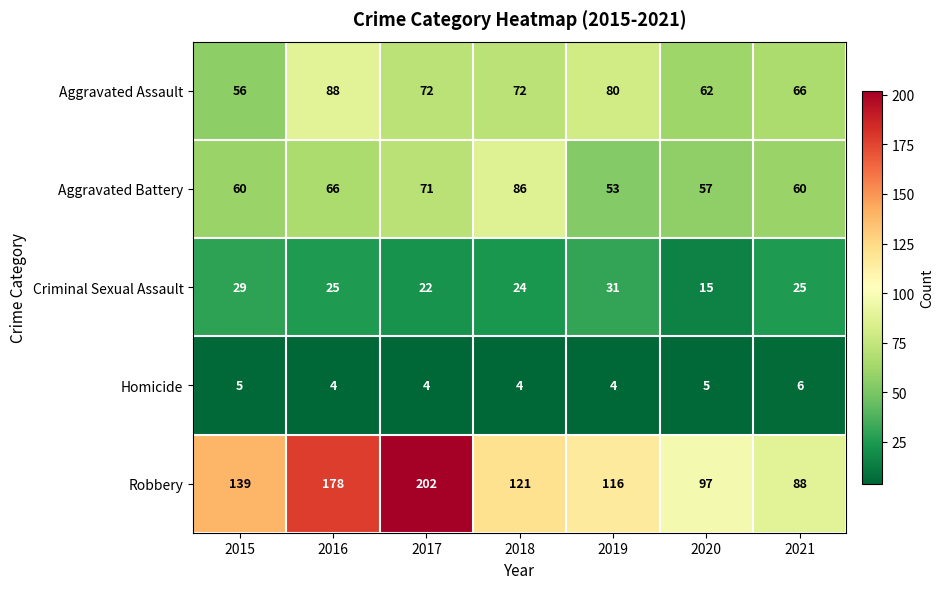

What is the sum of all Aggravated Battery values?

453